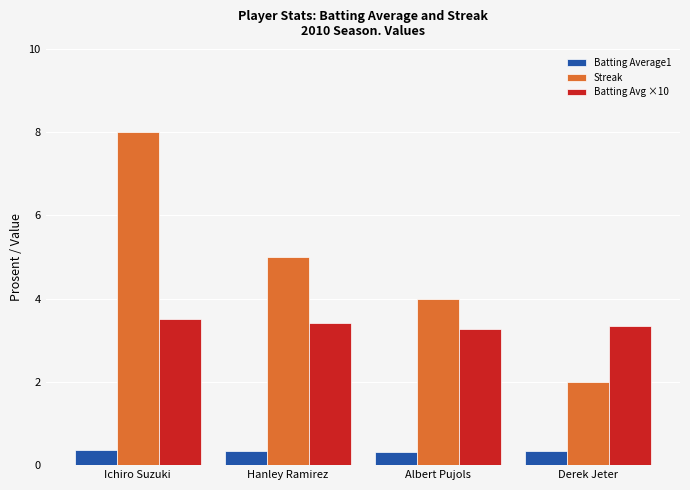

True or false: Batting Avg ×10 has a value of 5.3 at Hanley Ramirez.

False